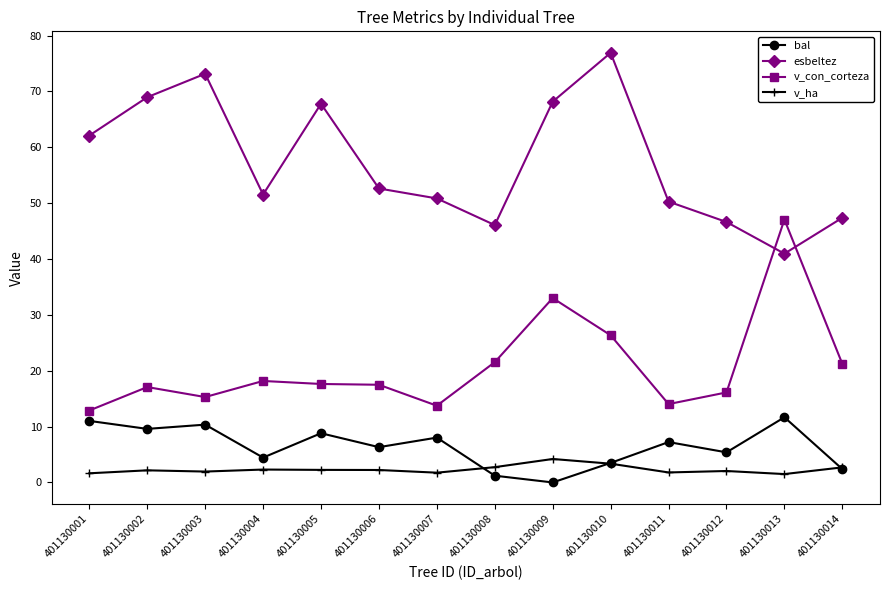

True or false: bal and v_con_corteza cross at least once.

False